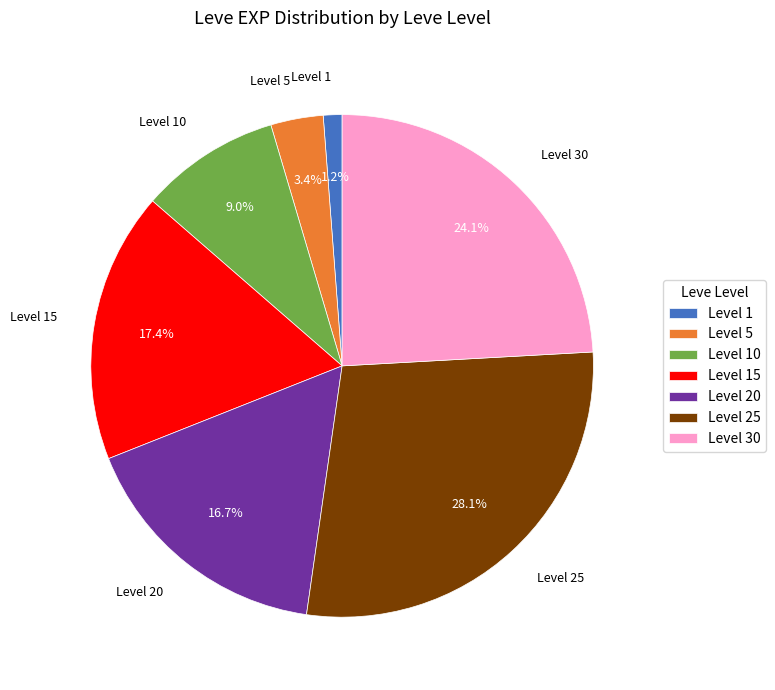

How many slices are in this pie chart?

7